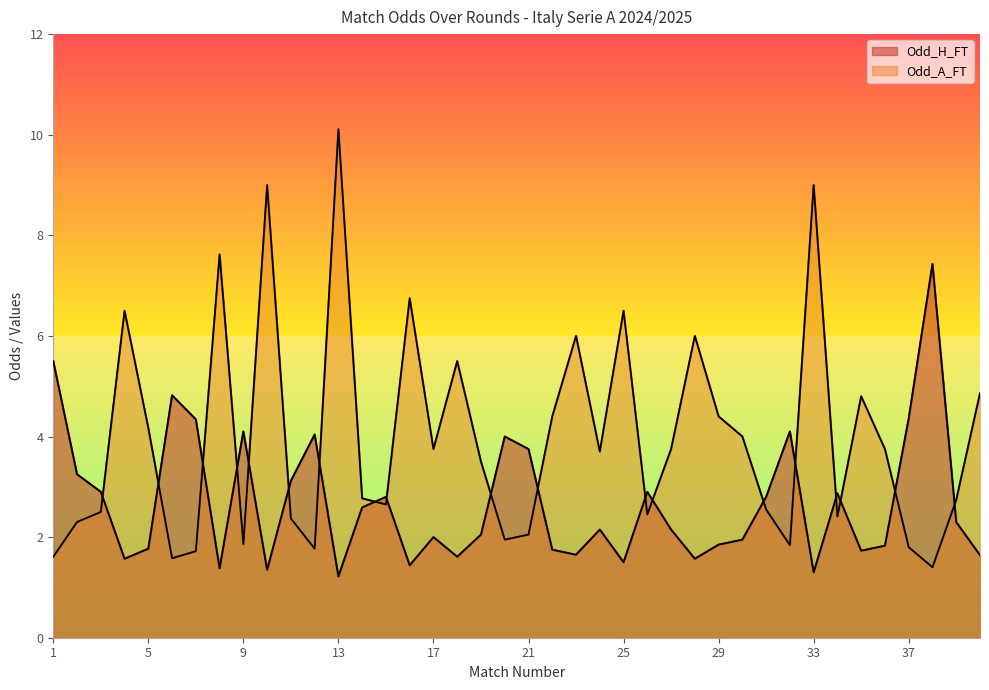

Between 35 and 31, which is larger?

31